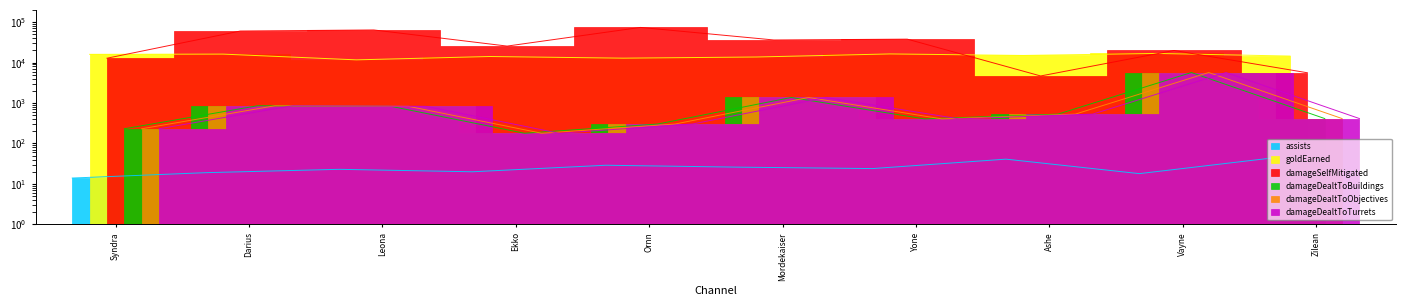

Does the chart have visible grid lines?

No